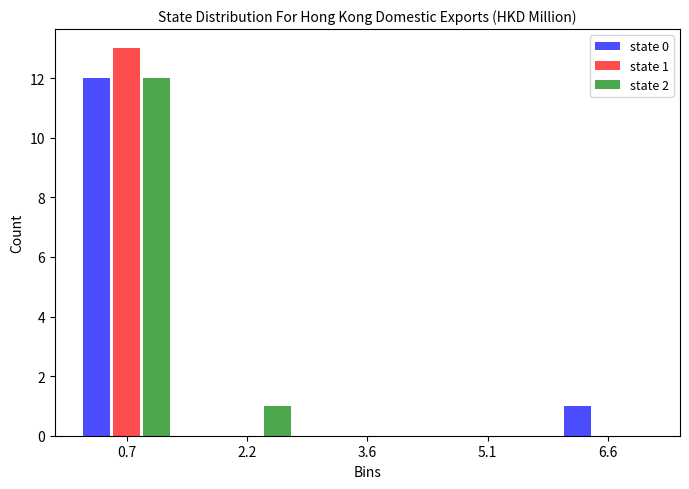

In the state 2 series, which range on the x-axis has the tallest bar?

0.0 to 1.4